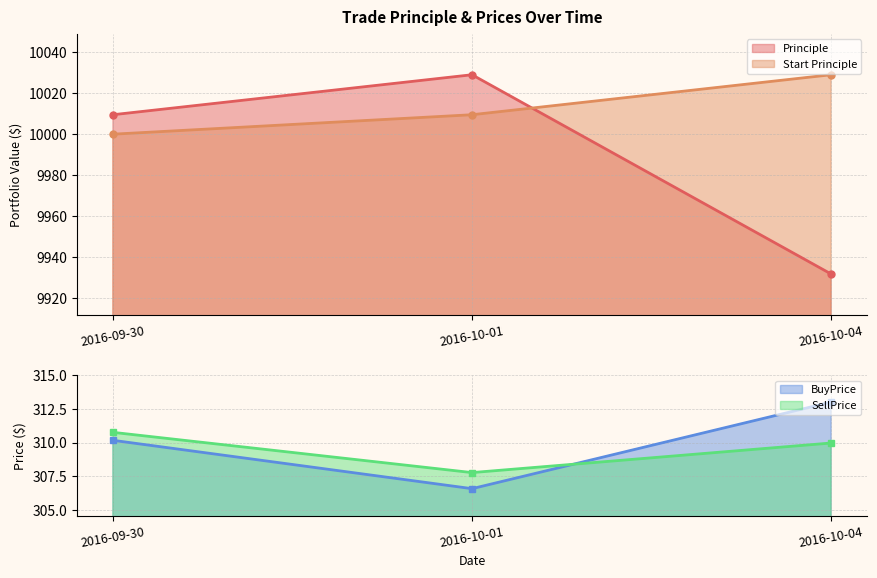

List the series in order of their peak value, highest first.

Principle, Start Principle, BuyPrice, SellPrice